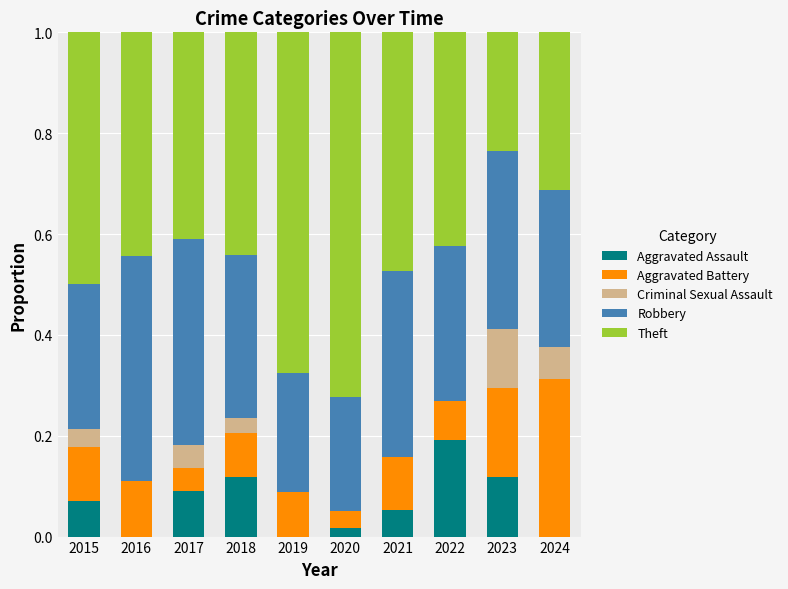

What is the total value across all series at 2021?

1.0